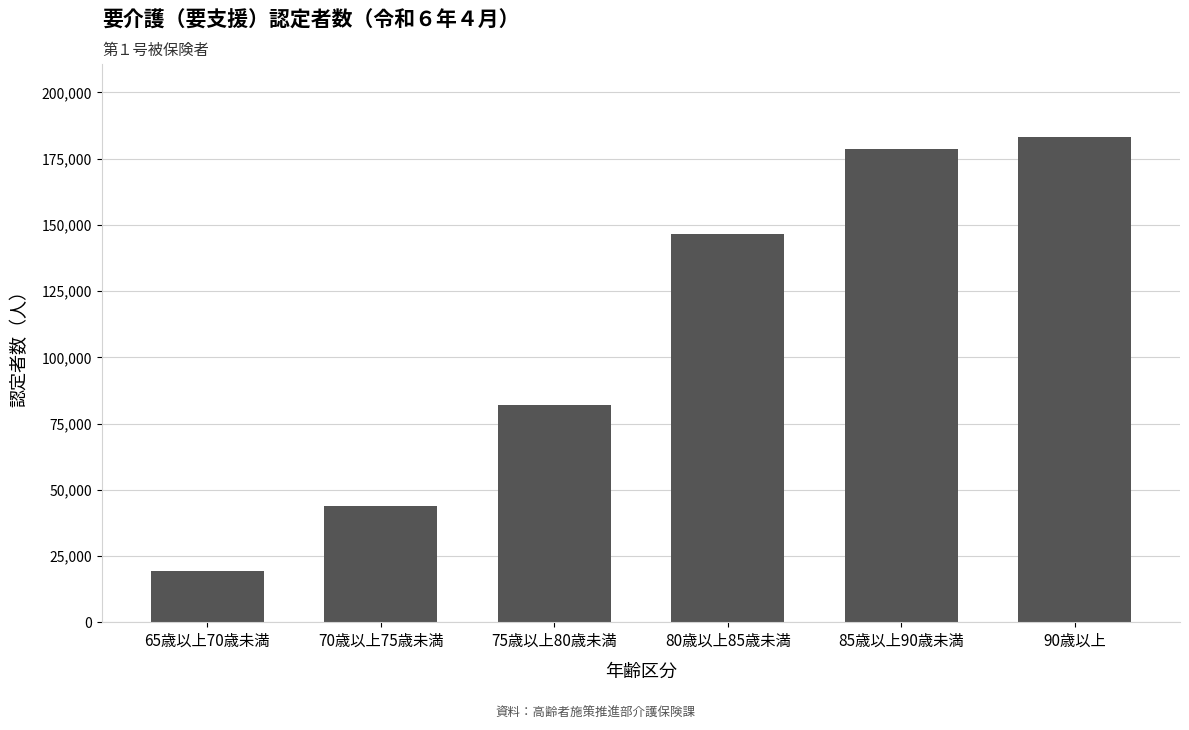

What is the value of the 2nd bar from the left?

43889